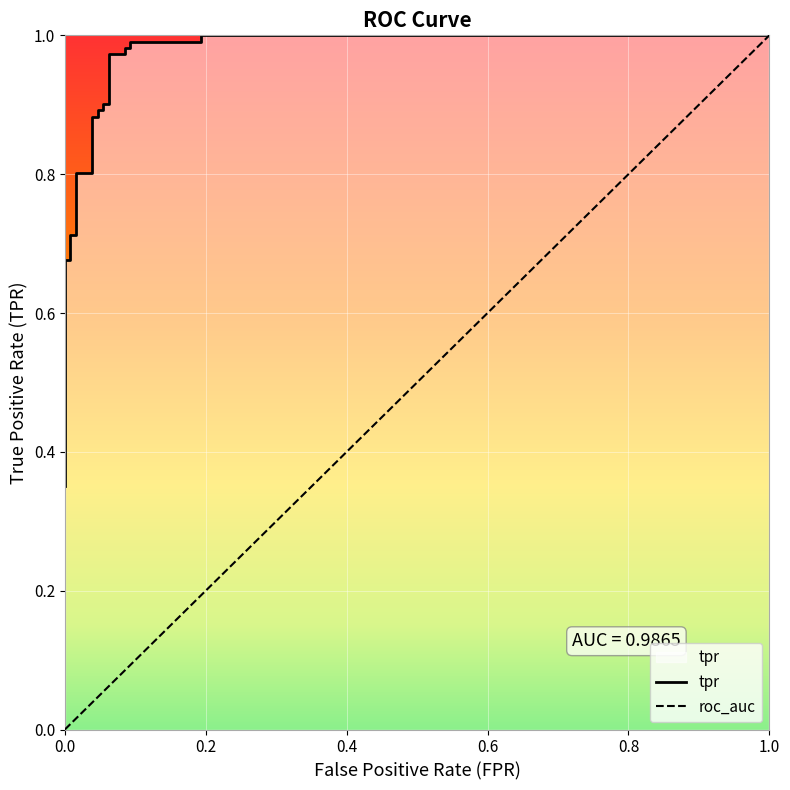

Reading right to left, transcribe all the data shown in this chart.

1.0	1.0	1.0	1.0	1.0	1.0	1.0	1.0	0.9	0.9	0.9	0.9	0.9	0.9	0.8	0.8	0.7	0.7	0.7	0.7	0.4	0.4	0.4